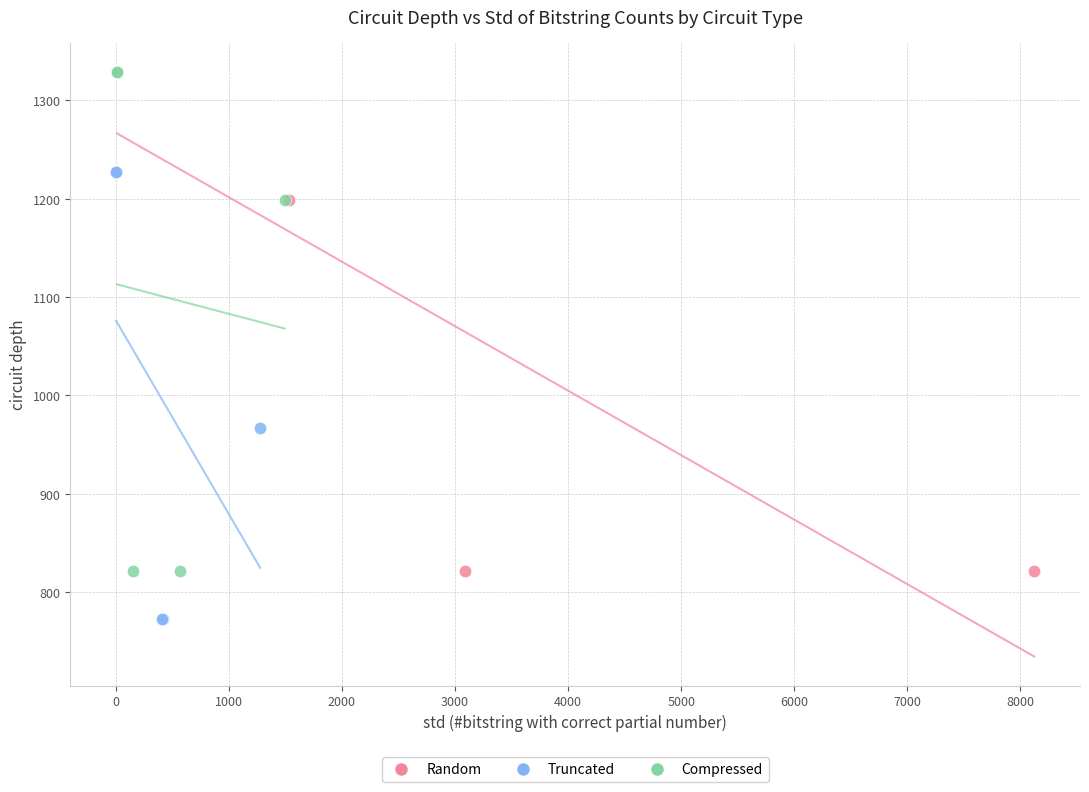

Which series contains the lowest Y value?

Truncated